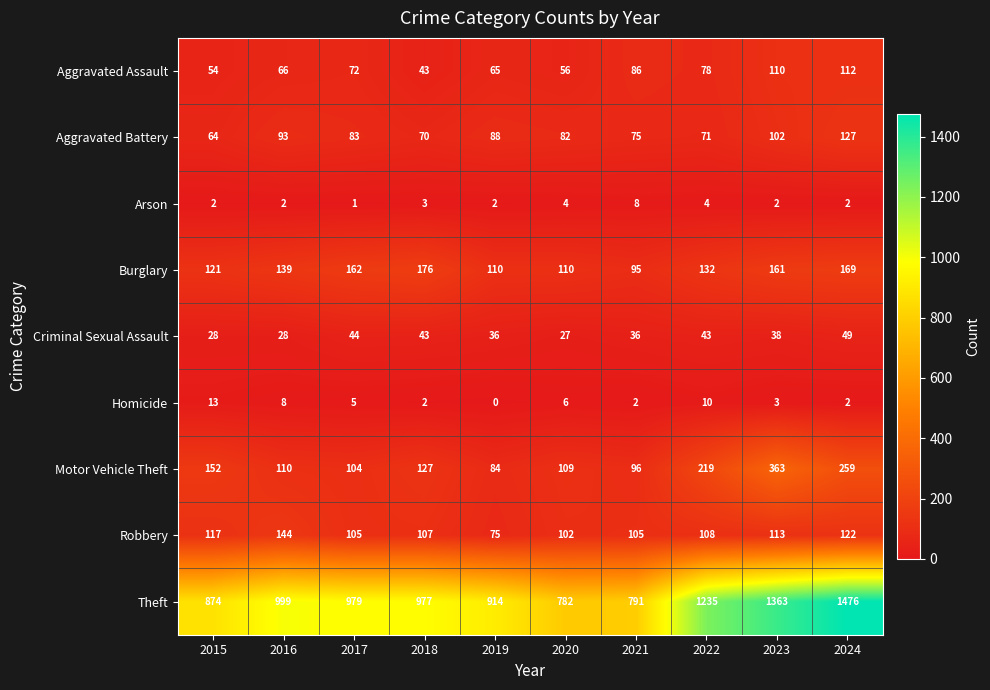

Which series has the widest spread of values?

Theft